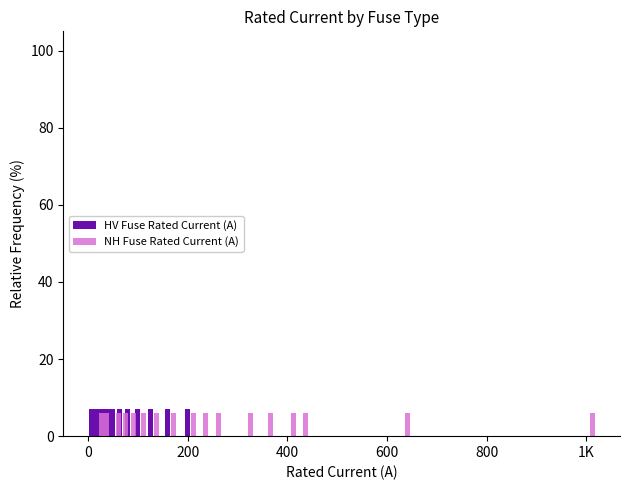

How many positive values does the HV Fuse Rated Current (A) series have?

14